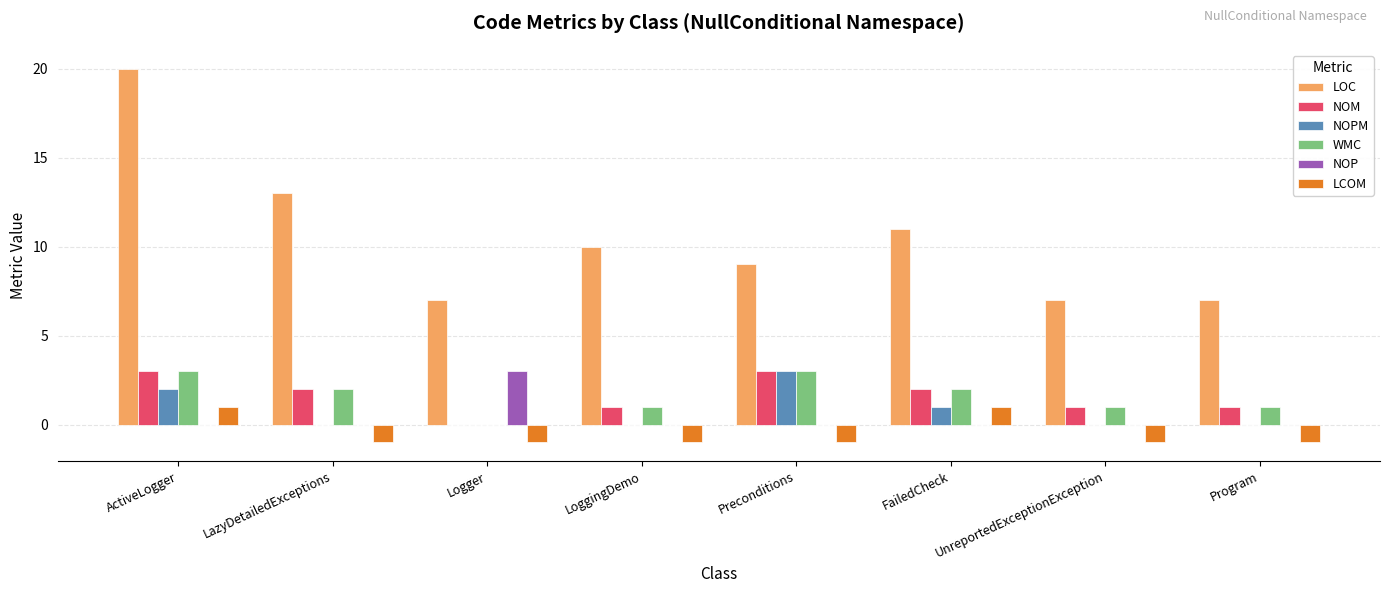

Count the number of categories in the chart.

8